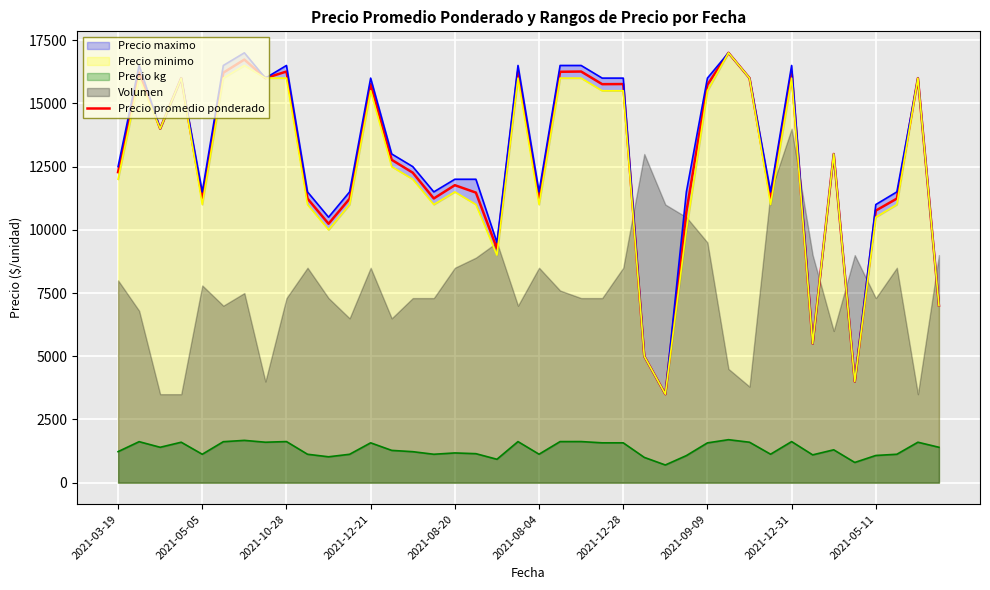

True or false: the data shows 16000 at 38.

True